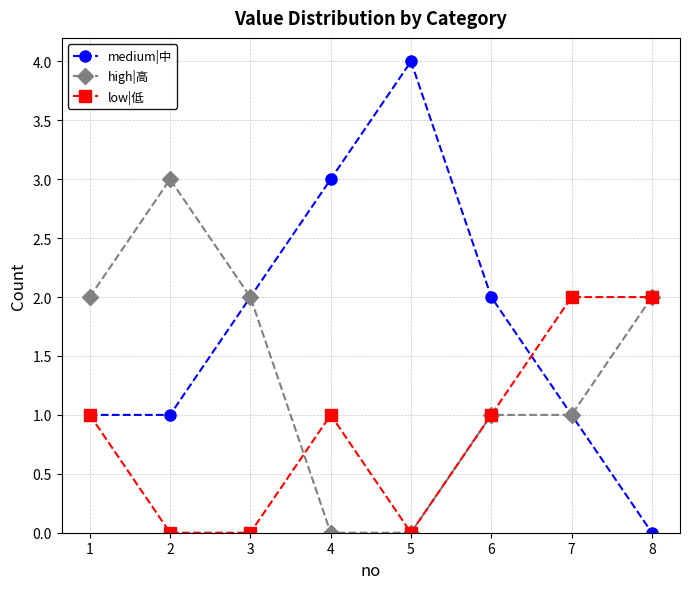

Which series has the largest total across all categories?

medium|中